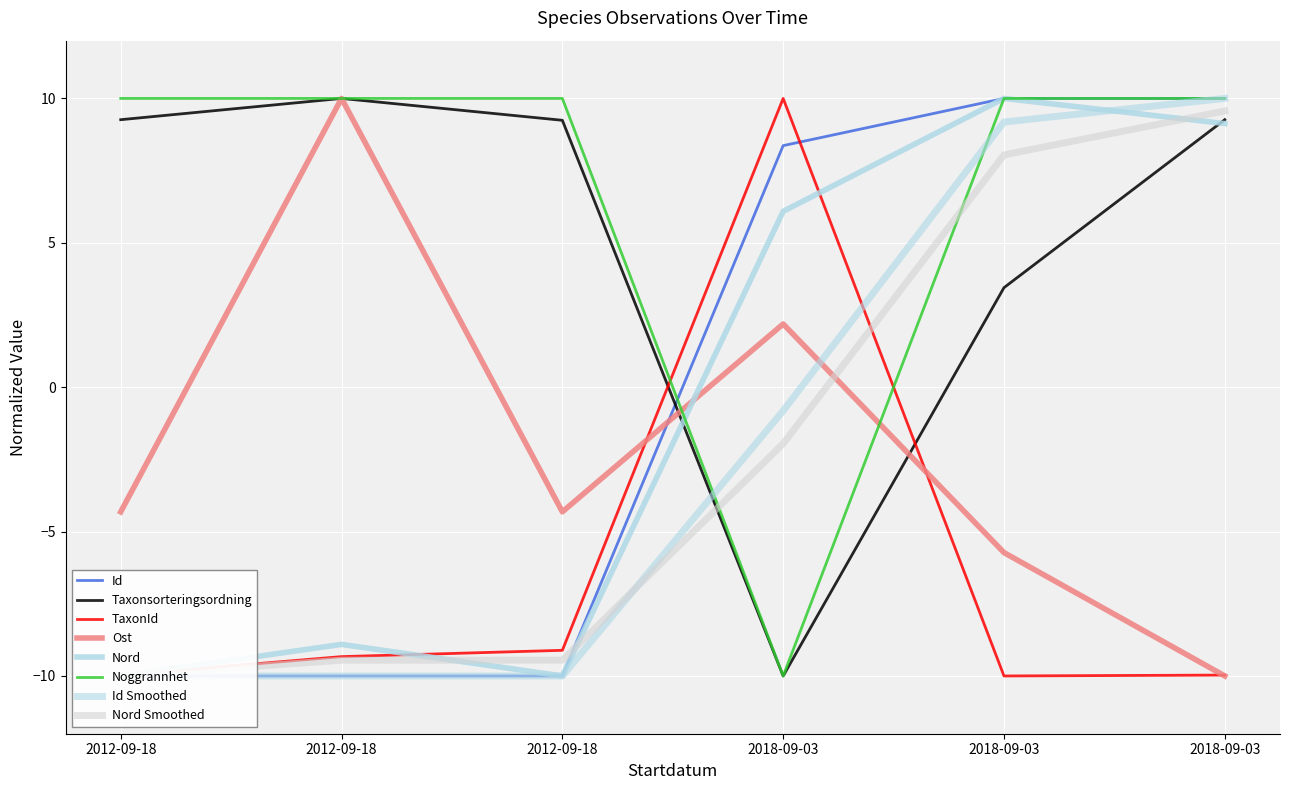

Which series has the largest range (max minus min)?

Id